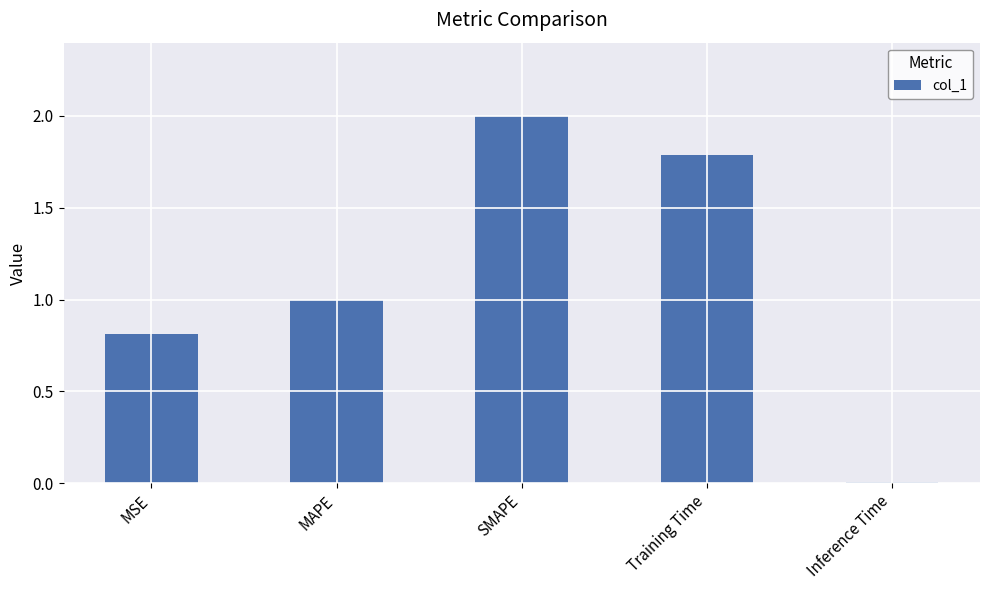

What is the difference between the values at Training Time and Inference Time?

1.8